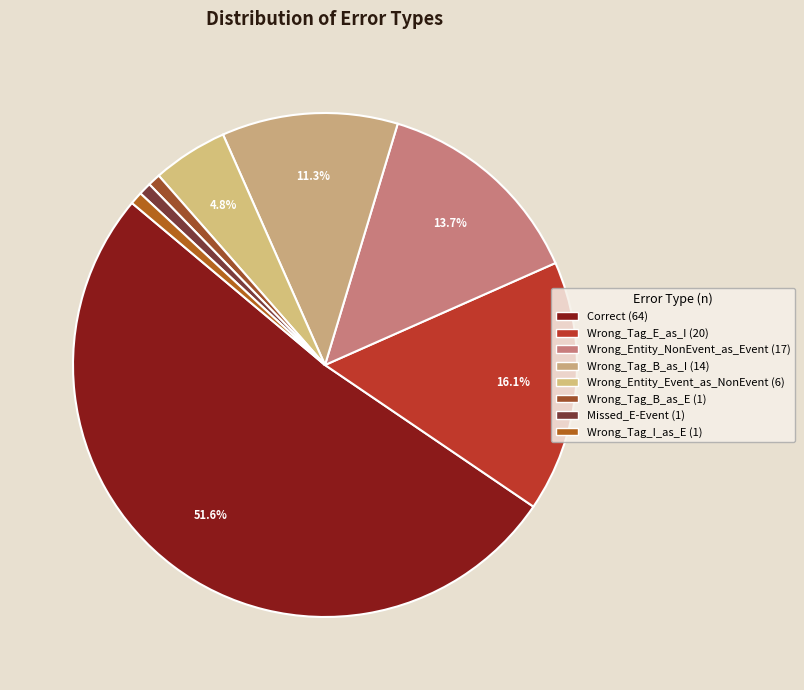

How many slices are in this pie chart?

8